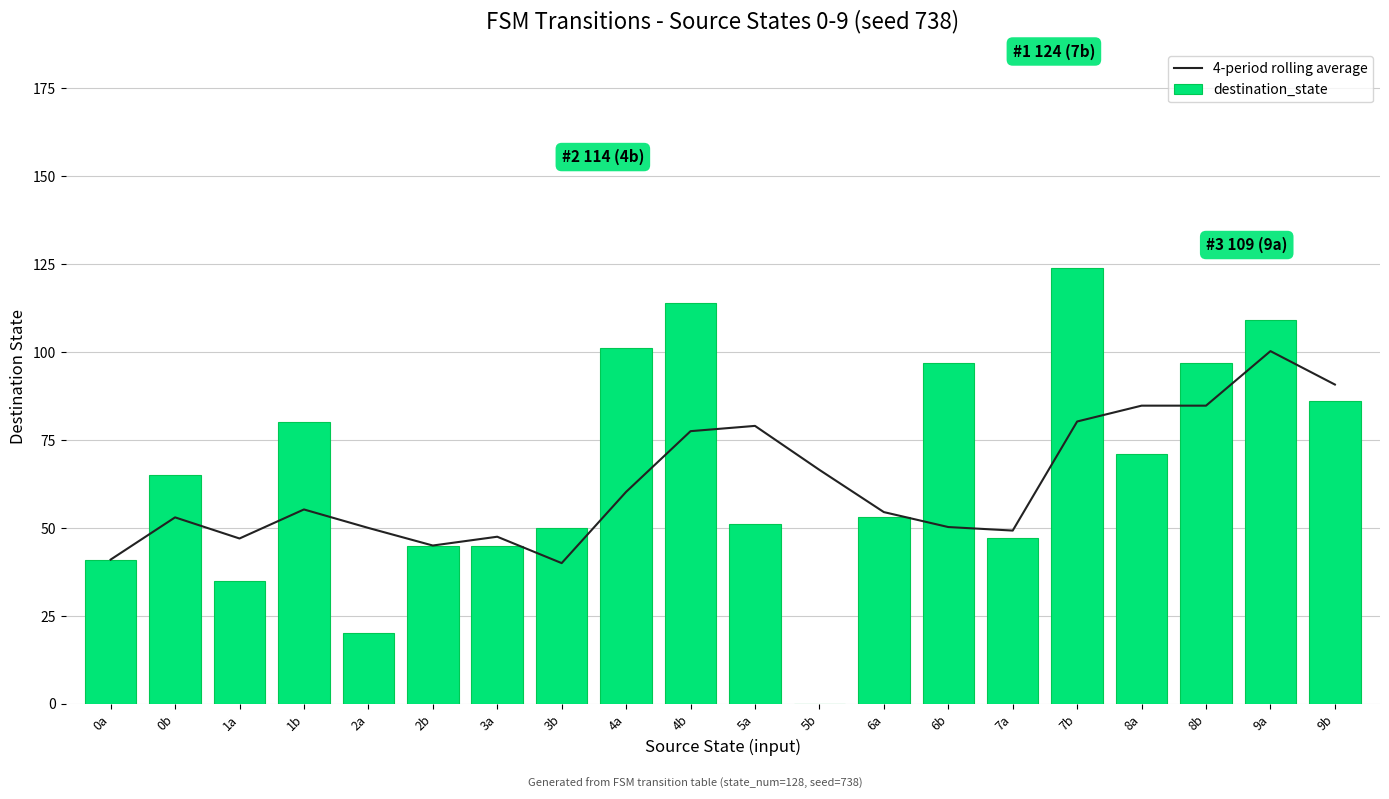

Which category has the lowest value across all series?

5b